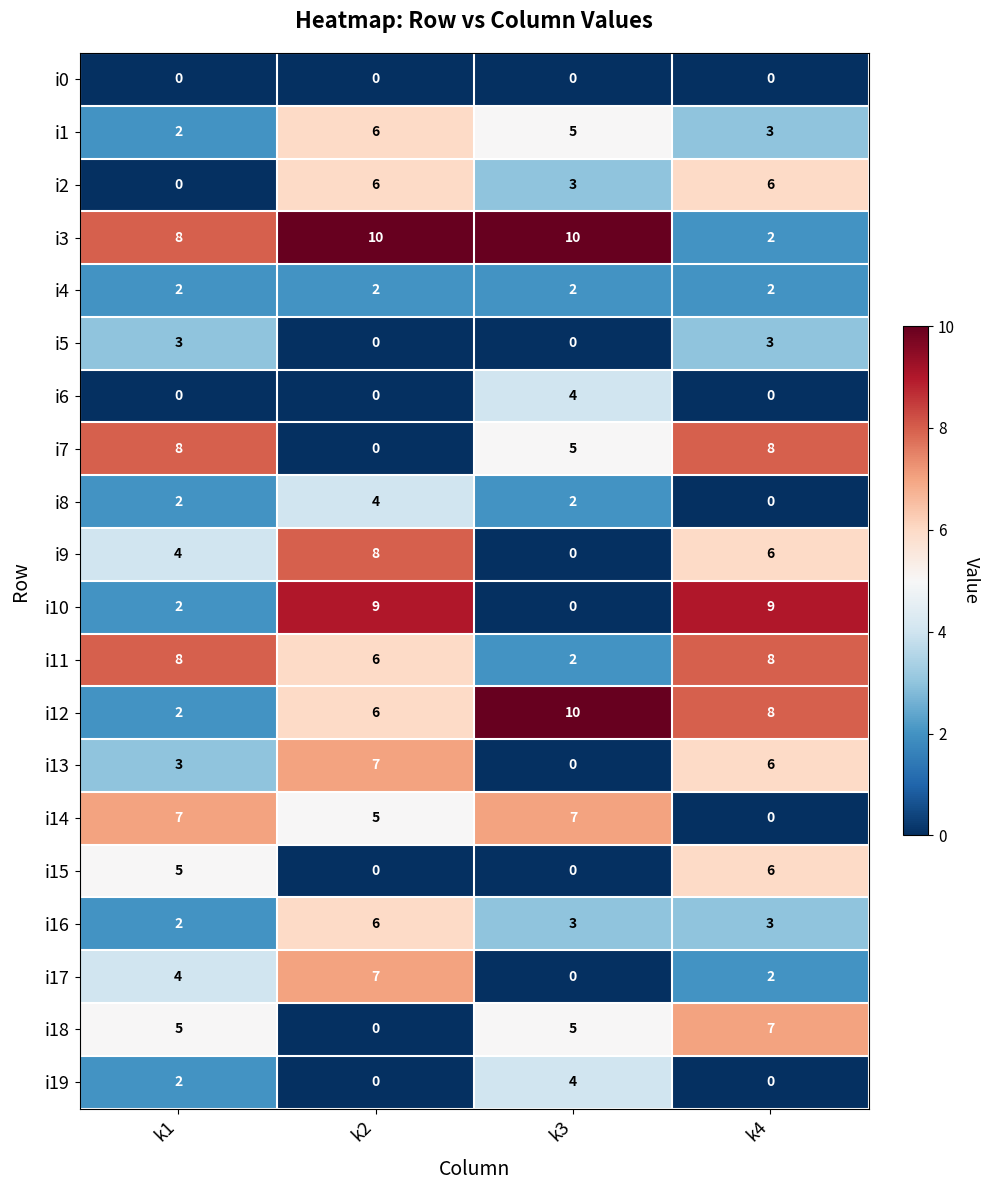

At which label is i13 closest to 3?

k1